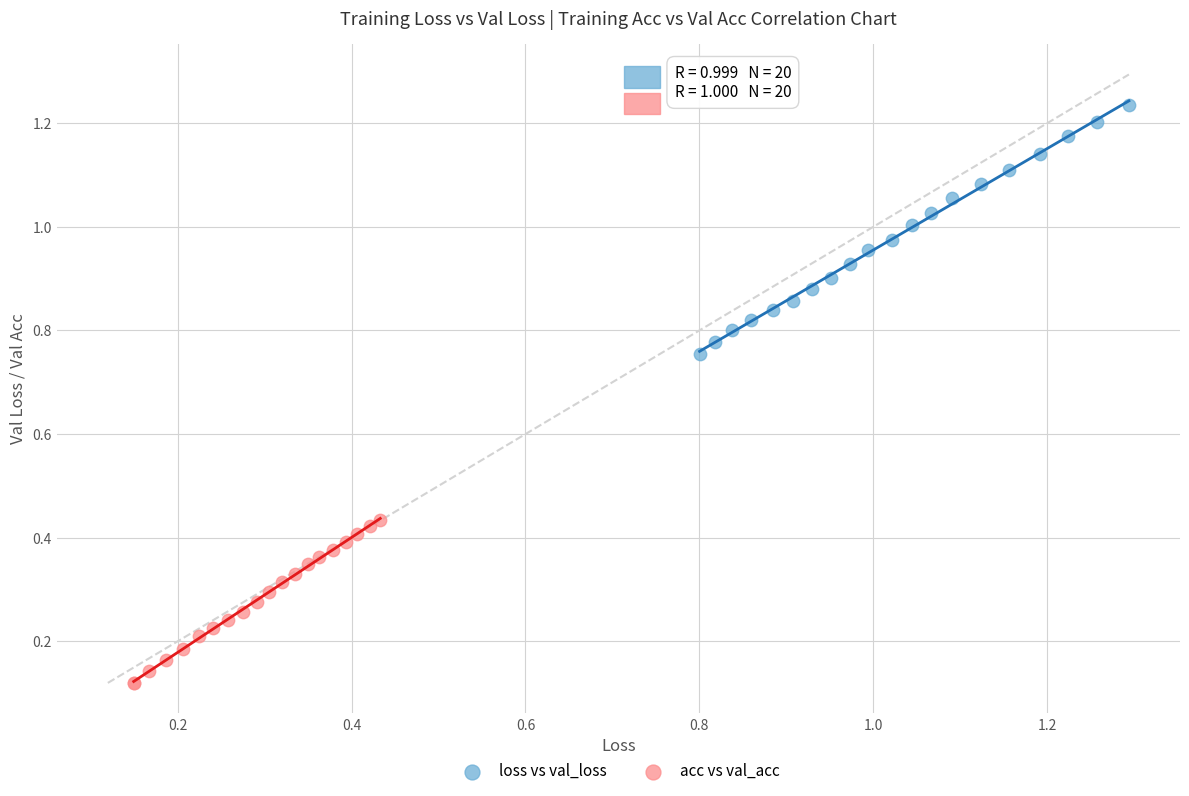

What are all the series names shown in the legend?

loss vs val_loss, acc vs val_acc